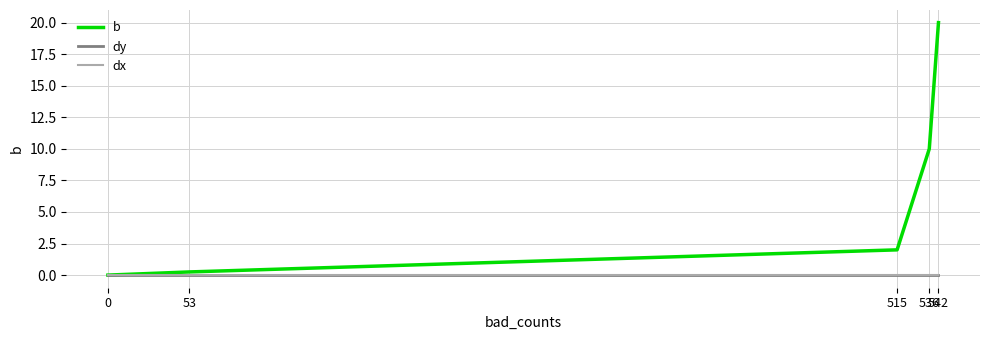

Reading left to right, what are all the values shown in this chart?

b: 0=0.0	53=0.2	515=2.0	536=10.0	542=20.0
dy: 0=0.0	53=0.0	515=0.0	536=0.0	542=0.0
dx: 0=0.0	53=0.0	515=0.0	536=0.0	542=0.0